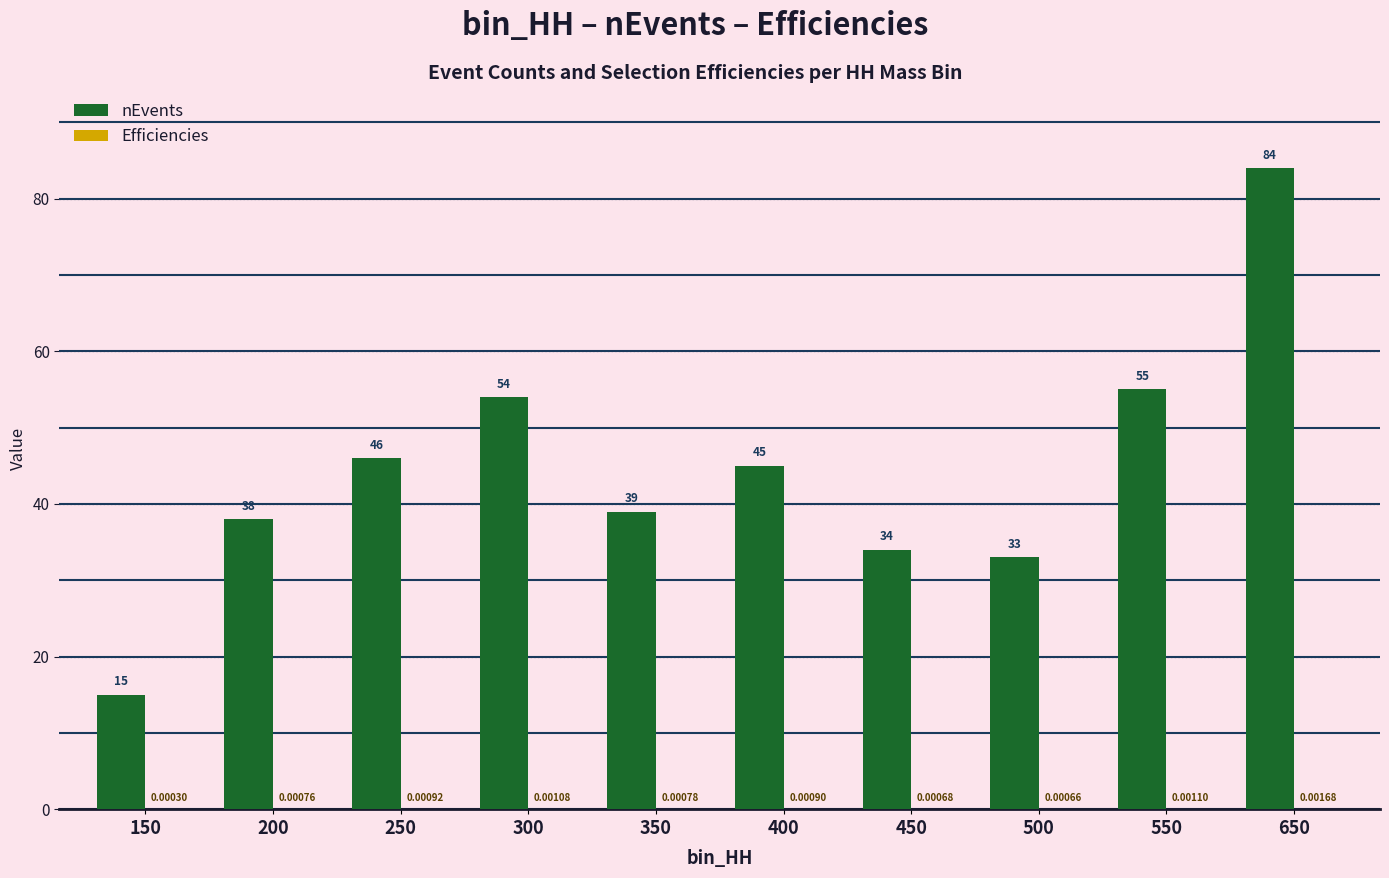

At which category is the sum across all series the highest?

650